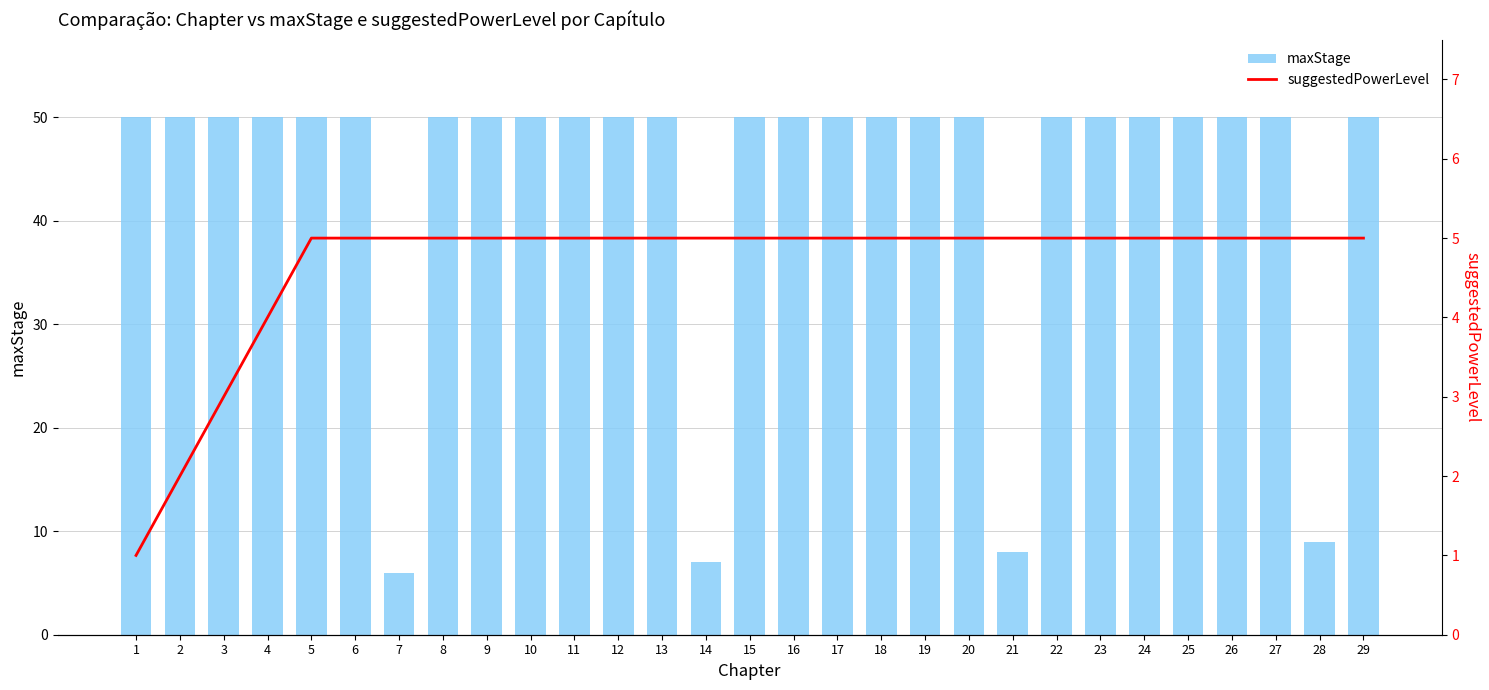

What is the highest value of the maxStage series?

50